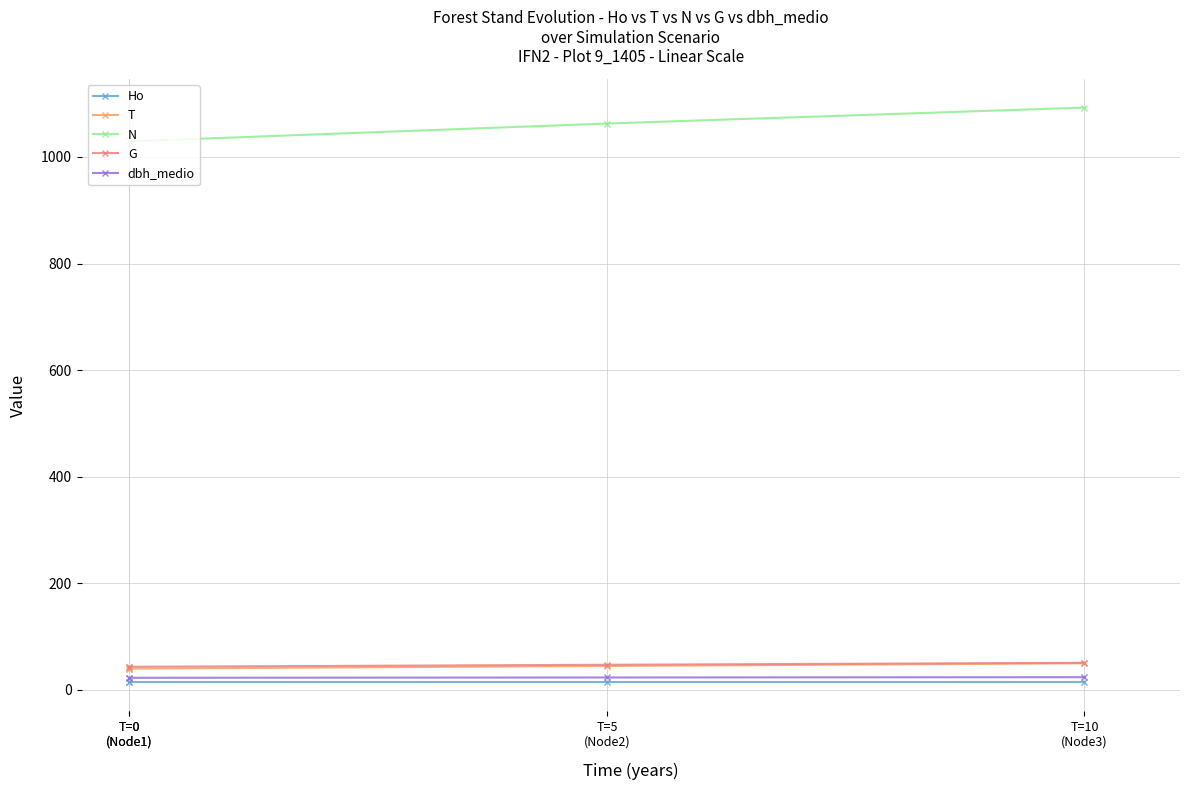

True or false: dbh_medio has more than 1 points higher than both neighbors.

False